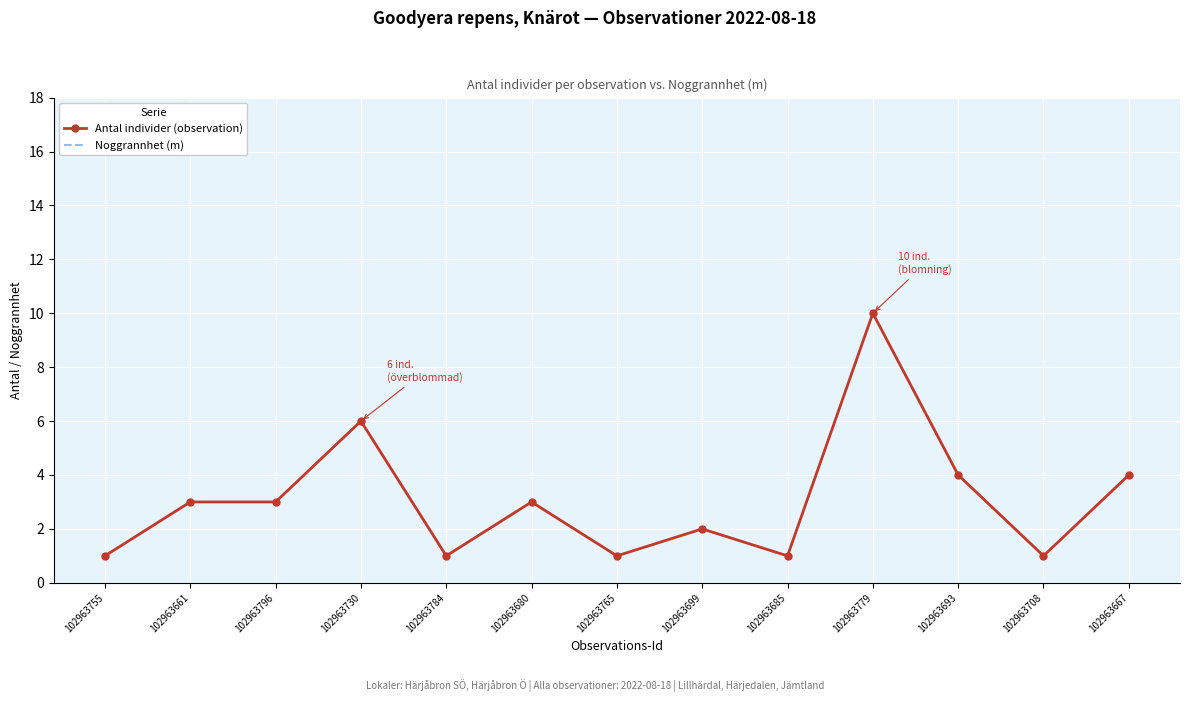

True or false: Noggrannhet (m) and Antal individer (observation) intersect in this chart.

False